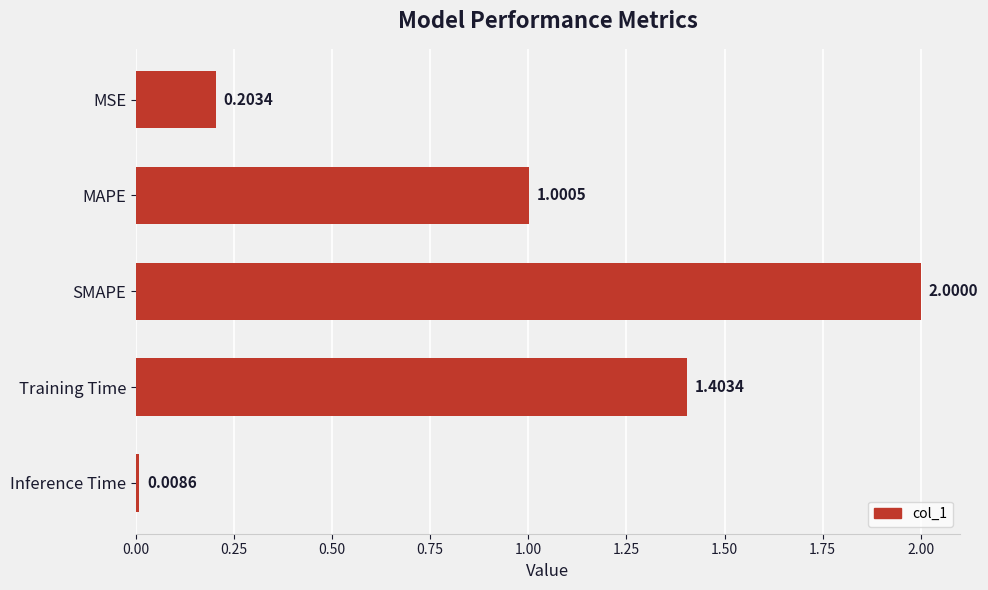

What is the label of the 5th bar from the top?

Inference Time